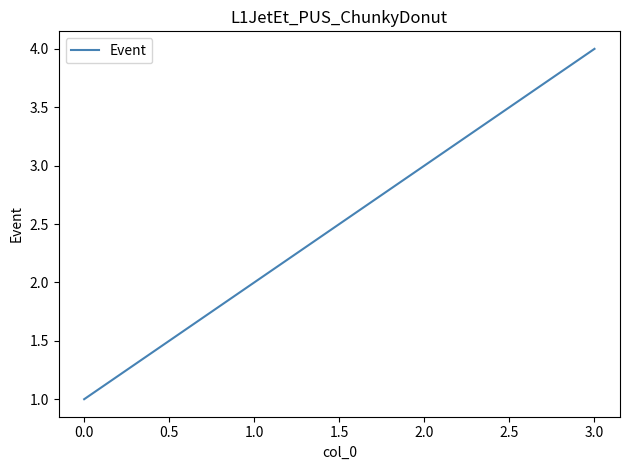

Reading left to right, extract all data points from this chart.

1	2	3	4